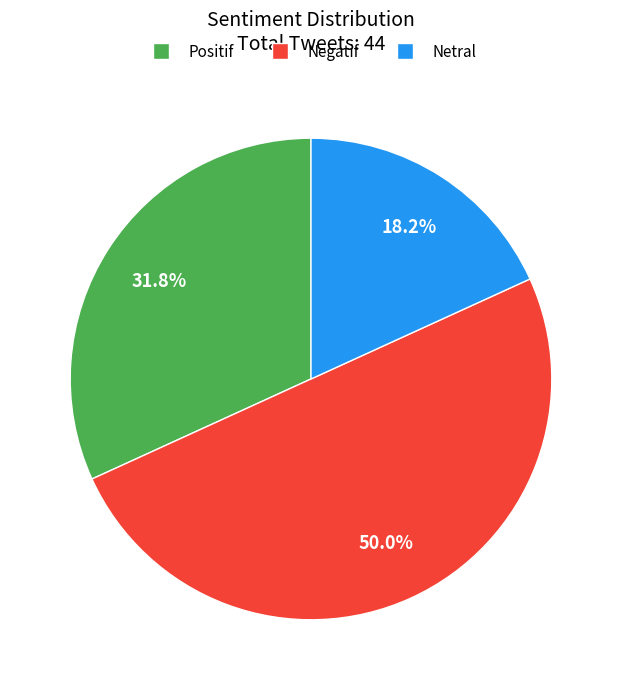

What percentage do Netral and Positif together represent?

50.0%